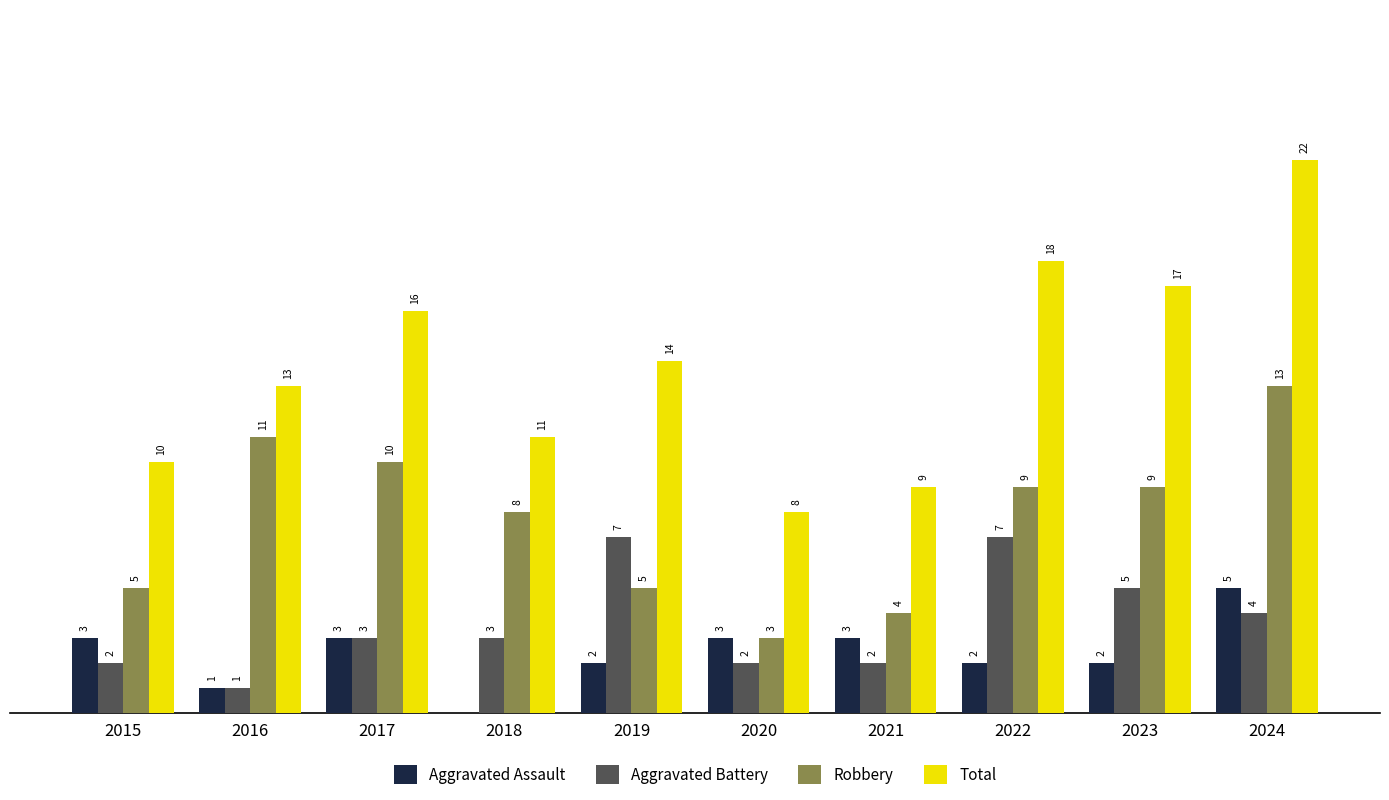

Which series has the largest total across all categories?

Total